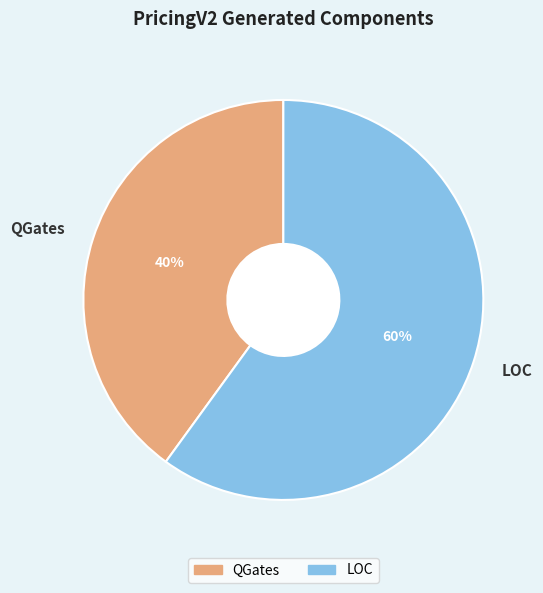

Do QGates and LOC together represent more than half of the pie?

Yes